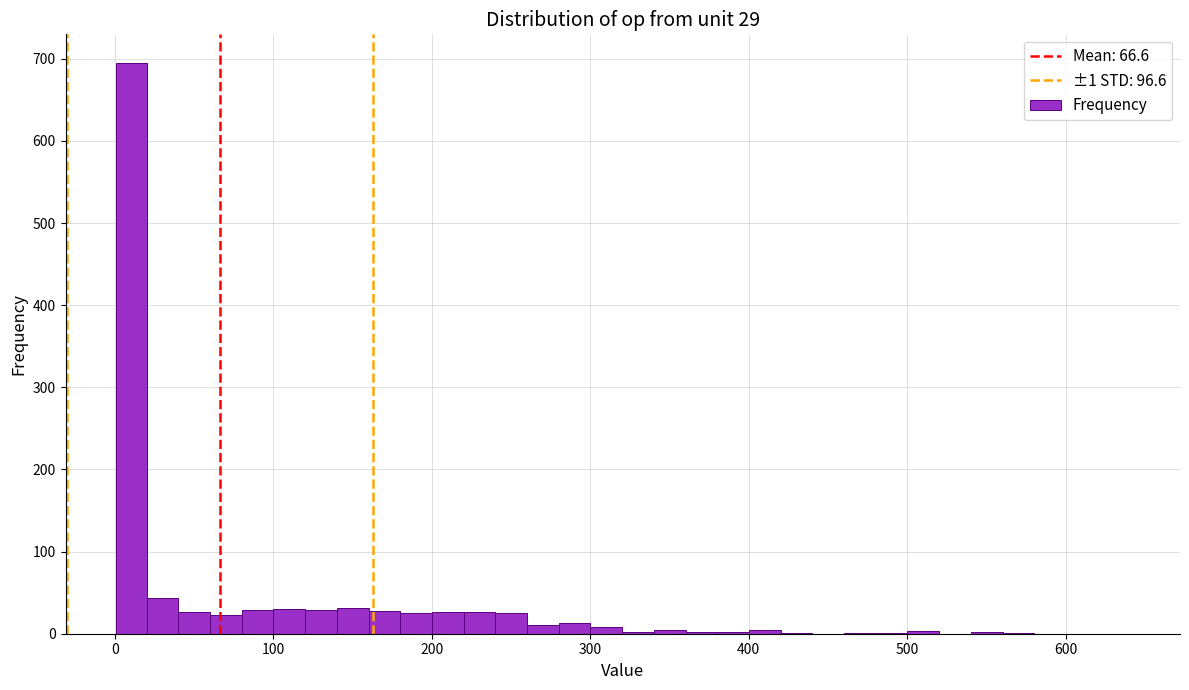

Around what value on the x-axis is the tallest bar? Give the approximate position of its centre, as read against the axis.

10